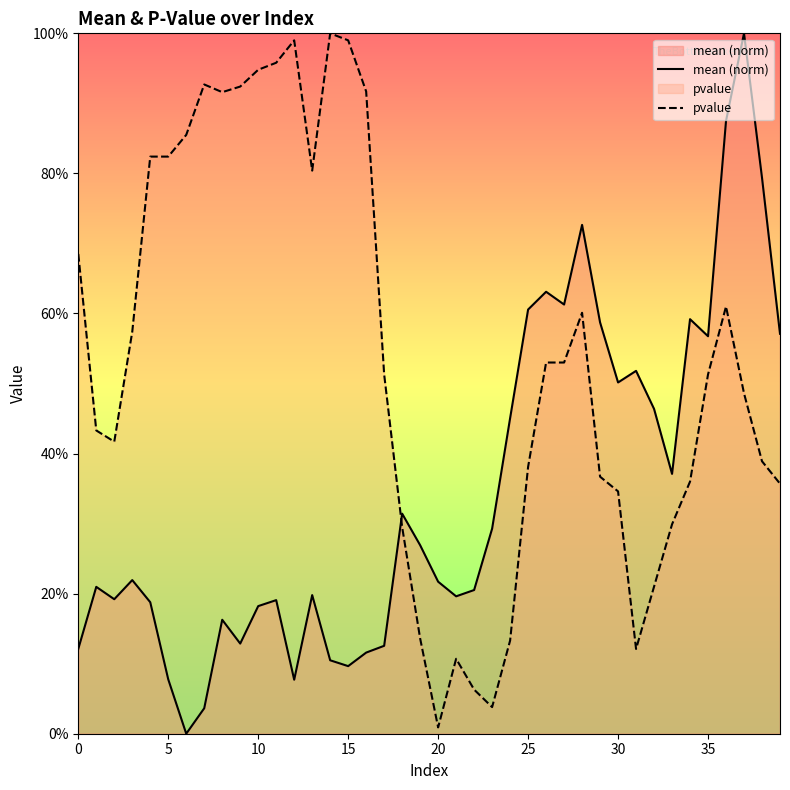

What is the value of the mean (norm) point at the 27th from the left?

0.6